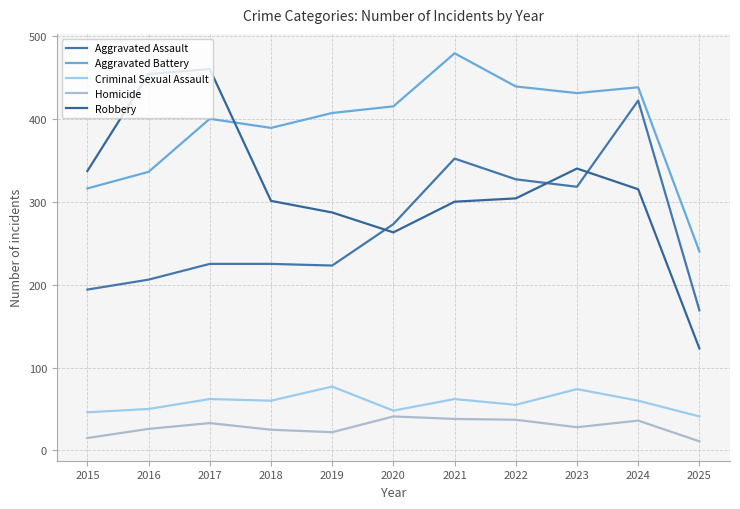

What is the minimum value for Criminal Sexual Assault?

41